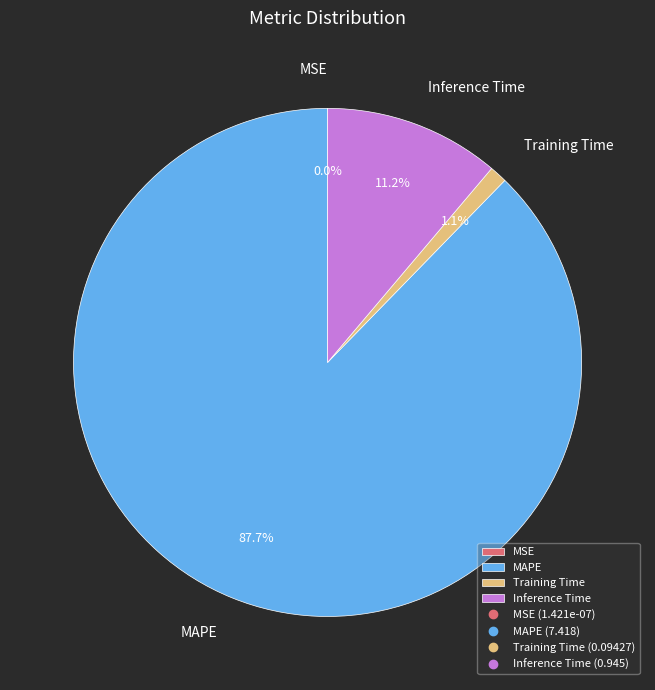

To the nearest percent, what is the difference between the MAPE and Training Time slice percentages?

87%